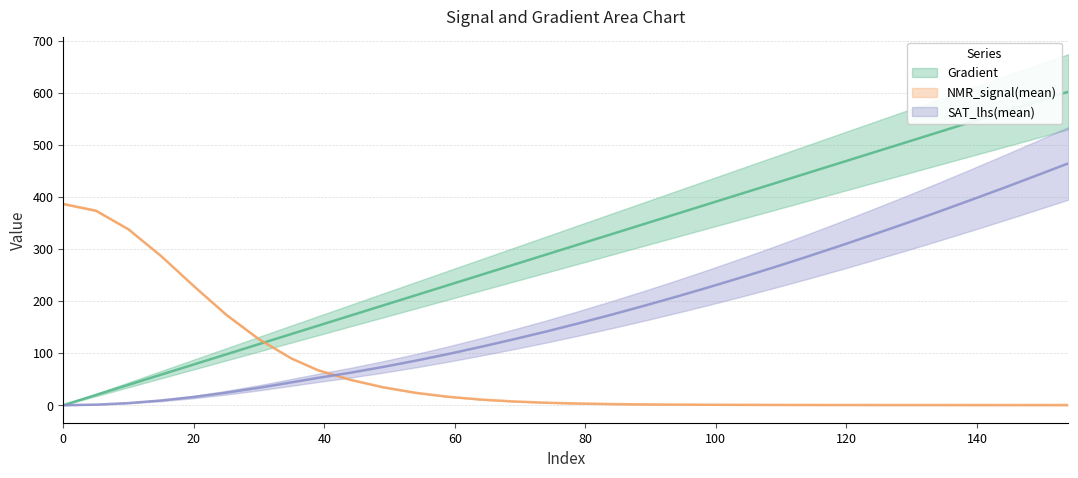

Reading left to right, what are all the values shown in this chart?

Gradient: 0=0.0	5=19.6	10=39.1	15=58.7	20=78.3	25=97.8	30=117.4	35=137.0	39=152.6	44=172.2	49=191.8	54=211.4	59=230.9	64=250.5	69=270.1	74=289.6	79=309.2	84=328.8	89=348.3	94=367.9	99=387.5	104=407.0	109=426.6	114=446.2	119=465.8	124=485.3	129=504.9	134=524.5	139=544.0	144=563.6	149=583.2	154=602.7
NMR_signal(mean): 0=386.9	5=374.1	10=338.1	15=286.6	20=229.0	25=173.6	30=126.7	35=89.6	39=67.4	44=48.8	49=34.5	54=23.8	59=16.2	64=10.8	69=7.2	74=4.7	79=3.2	84=2.1	89=1.5	94=1.1	99=0.8	104=0.7	109=0.5	114=0.4	119=0.4	124=0.3	129=0.3	134=0.3	139=0.3	144=0.3	149=0.3	154=0.2
SAT_lhs(mean): 0=0.0	5=1.0	10=4.0	15=9.0	20=15.7	25=24.0	30=33.5	35=43.9	39=52.4	44=62.4	49=73.5	54=85.5	59=98.4	64=112.2	69=126.6	74=141.6	79=157.5	84=174.0	89=191.1	94=208.8	99=227.1	104=246.0	109=265.5	114=285.6	119=306.3	124=327.6	129=349.2	134=371.4	139=394.2	144=417.3	149=441.0	154=465.0